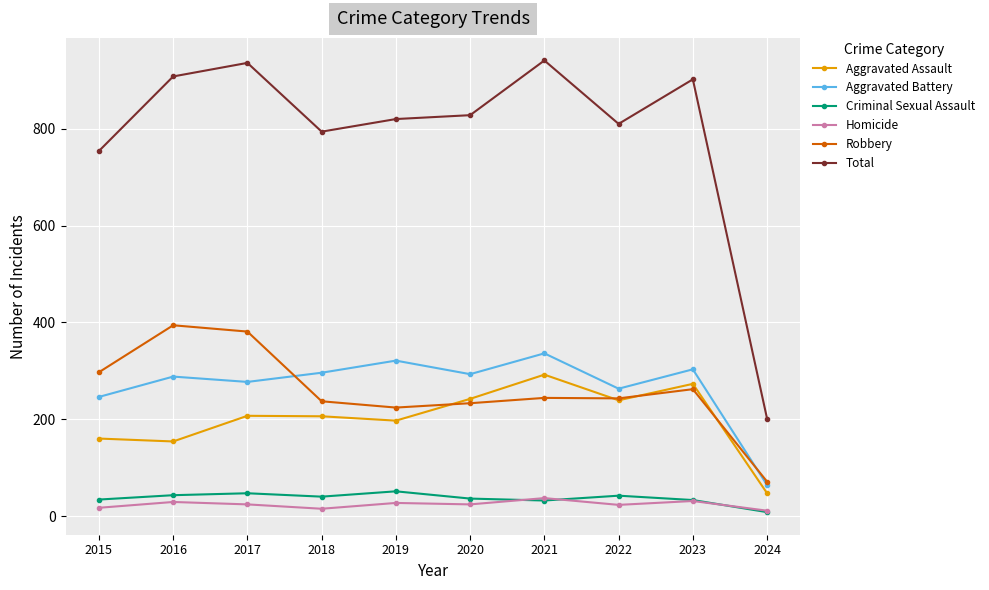

At which label does Aggravated Battery first exceed 293?

2018